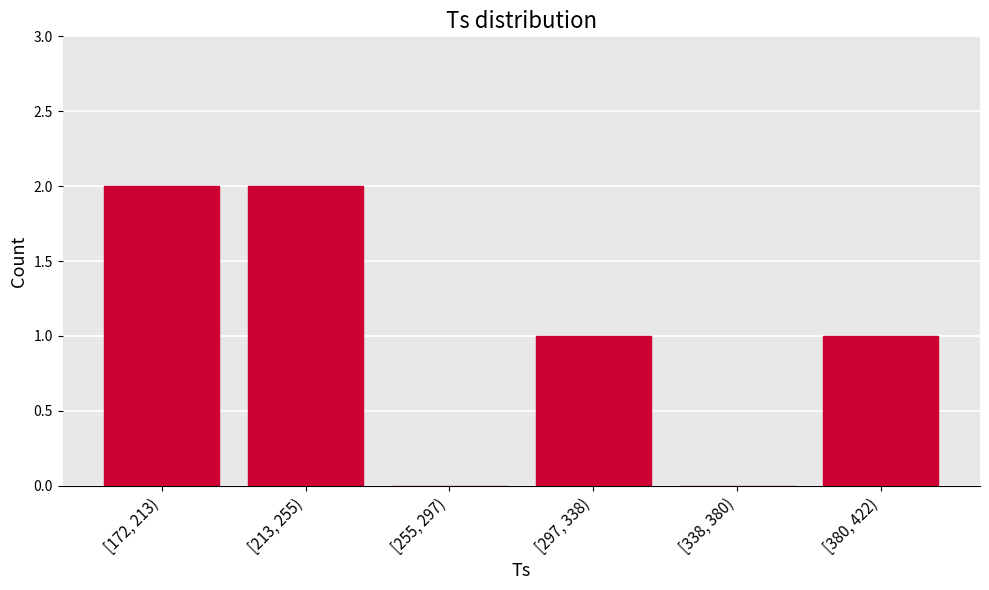

Reading left to right, what are all the values shown in this chart?

[172, 213)=2	[213, 255)=2	[255, 297)=0	[297, 338)=1	[338, 380)=0	[380, 422)=1